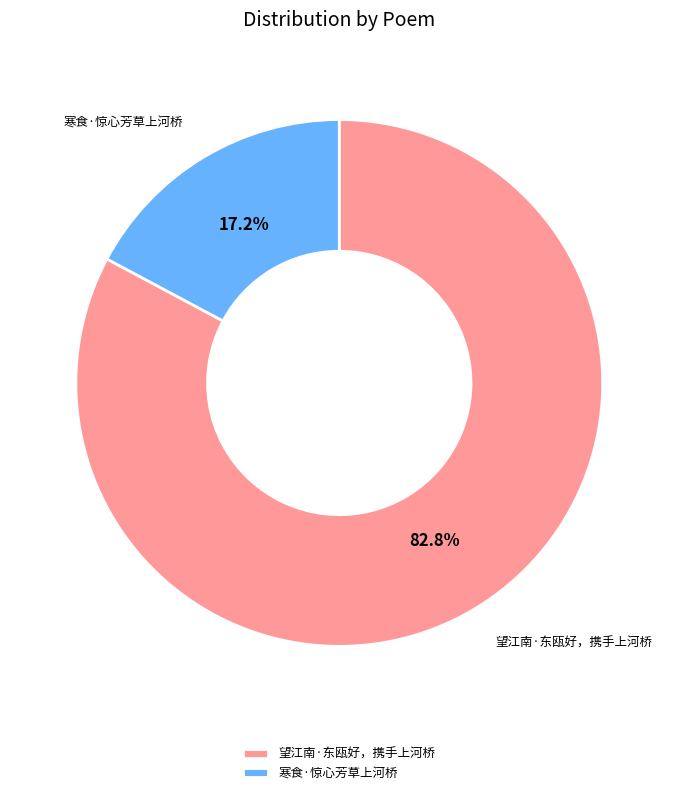

What percentage is the 望江南·东瓯好，携手上河桥 slice, to the nearest percent?

83%